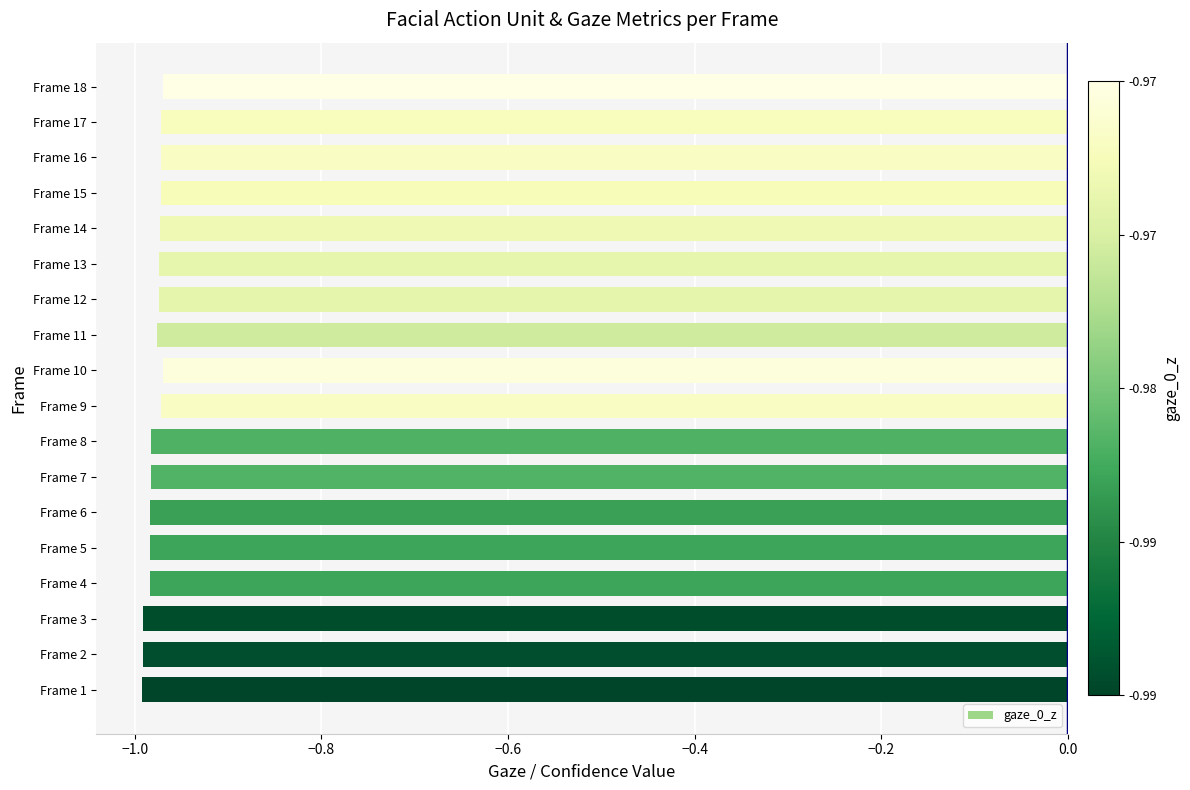

Is it true that the value at Frame 7 is -1.0?

True